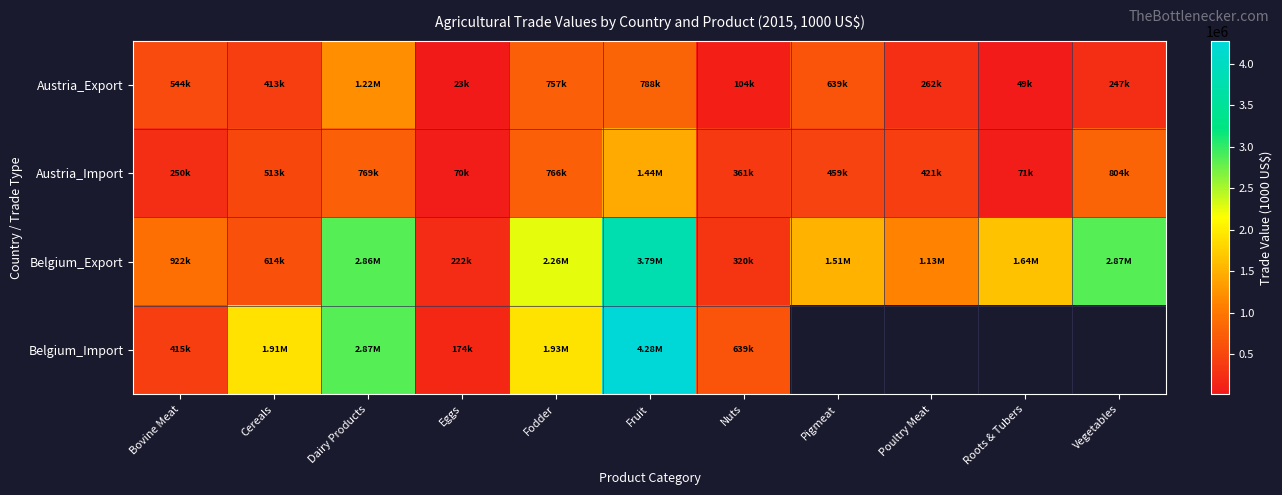

Which category has the lowest value in the Belgium_Export series?

Eggs